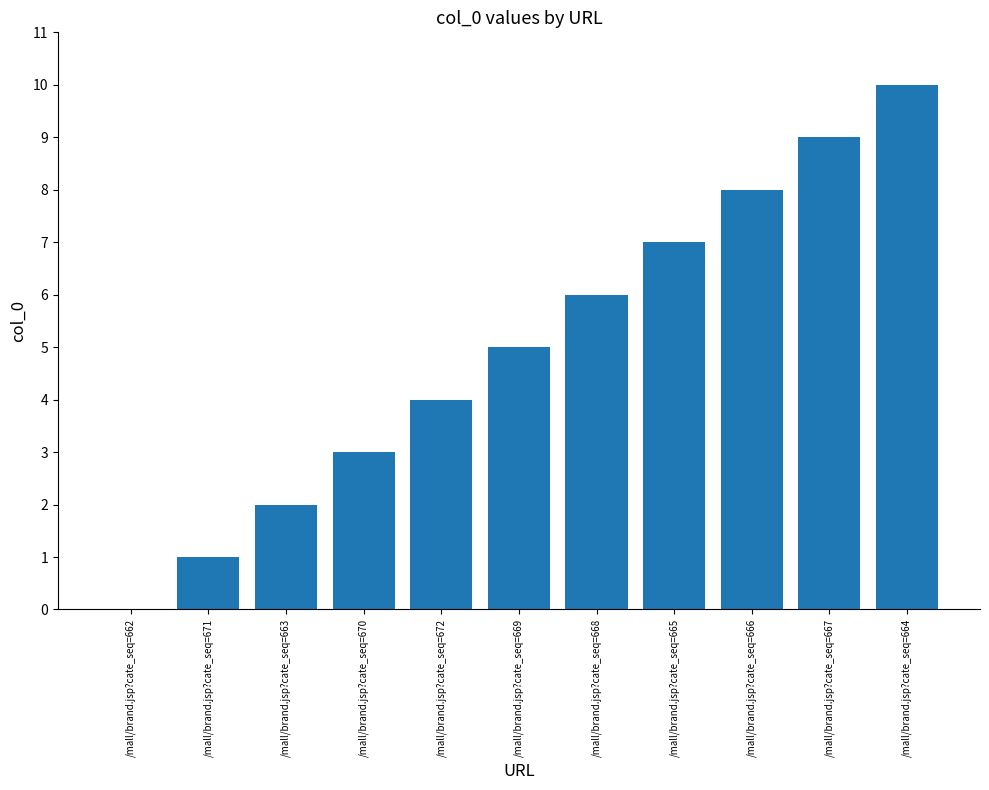

Where is the data nearest to the value 5?

/mall/brand.jsp?cate_seq=669